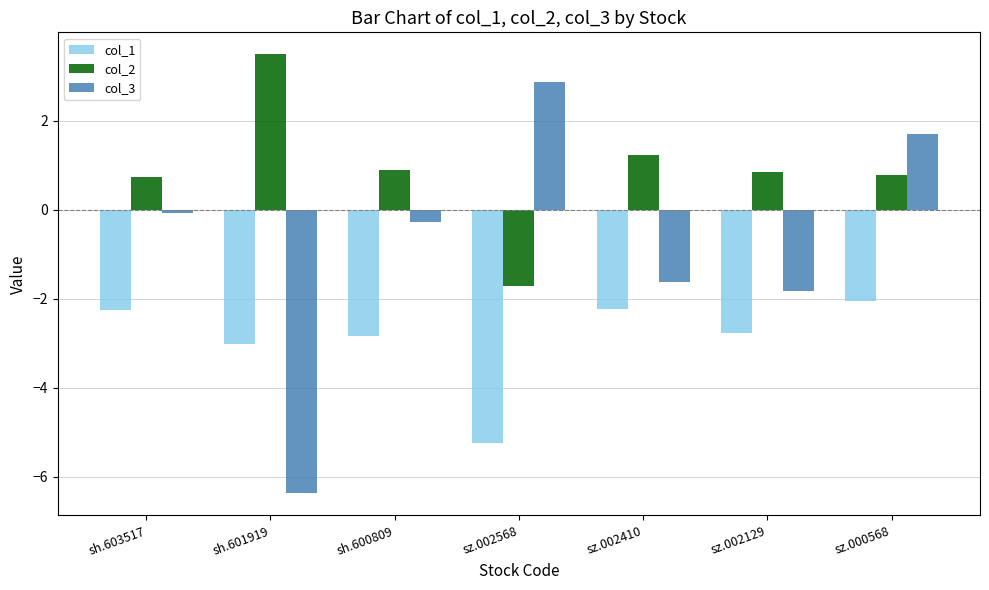

What are all the series names shown in the legend?

col_1, col_2, col_3